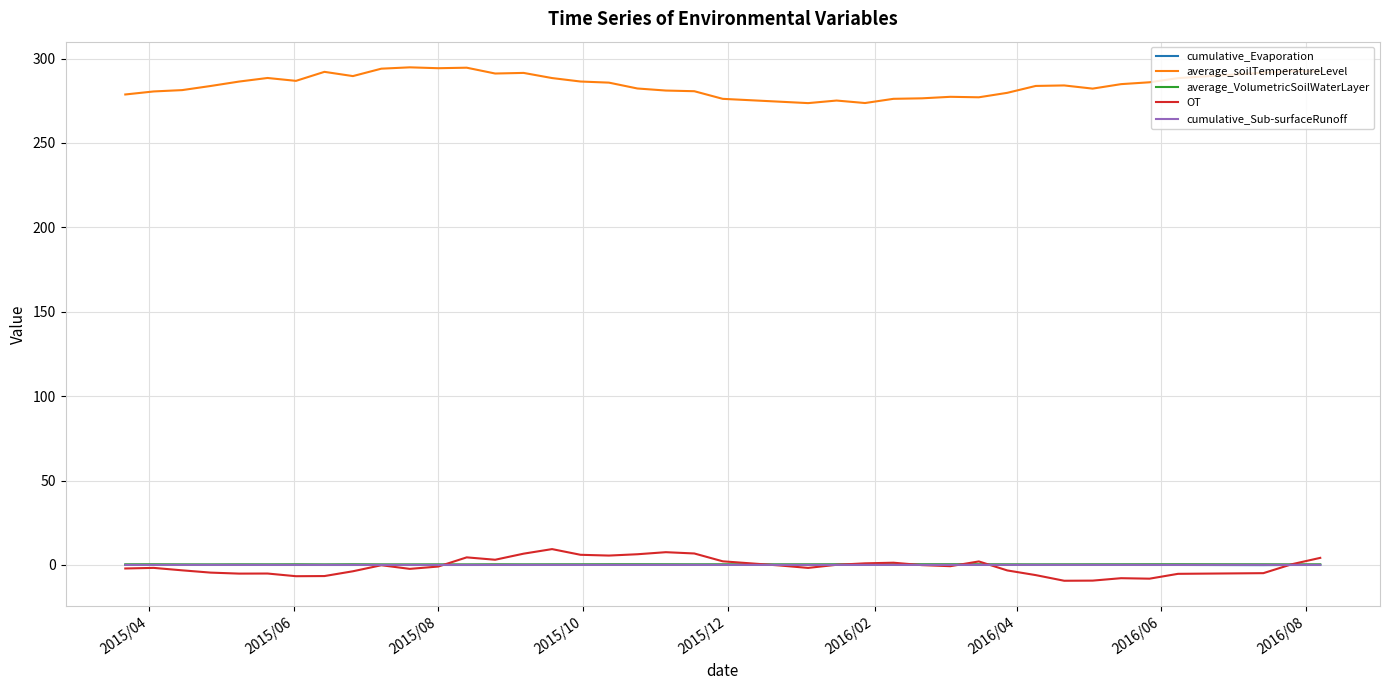

What is the maximum value shown in the chart?

294.8